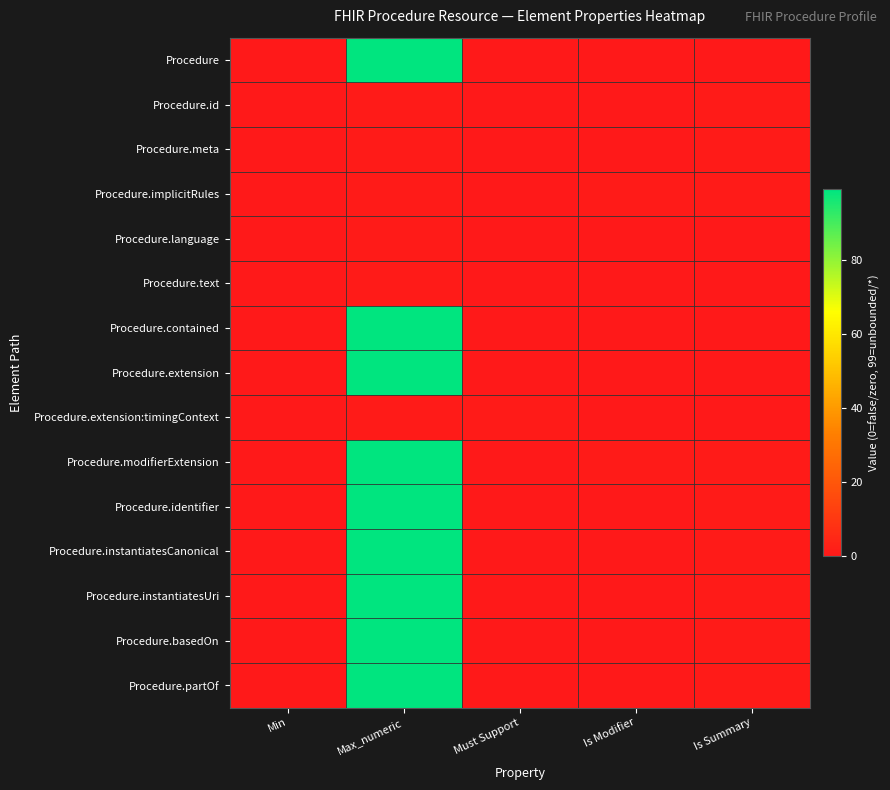

At Must Support, list the series in order from largest to smallest.

Procedure.extension:timingContext, Procedure, Procedure.id, Procedure.meta, Procedure.implicitRules, Procedure.language, Procedure.text, Procedure.contained, Procedure.extension, Procedure.modifierExtension, Procedure.identifier, Procedure.instantiatesCanonical, Procedure.instantiatesUri, Procedure.basedOn, Procedure.partOf